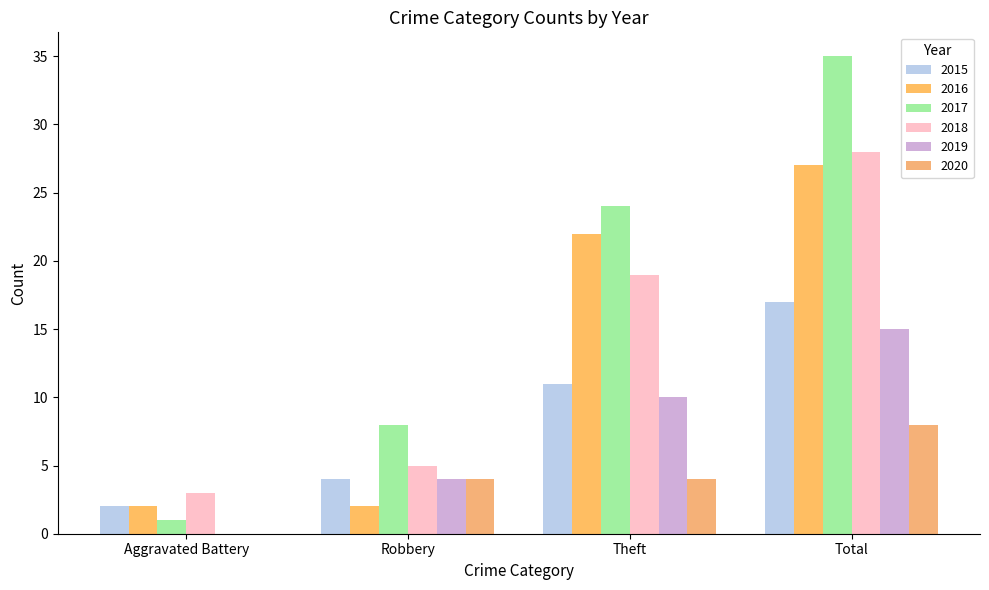

What is the difference between the maximum and second lowest values in the 2020 series?

4